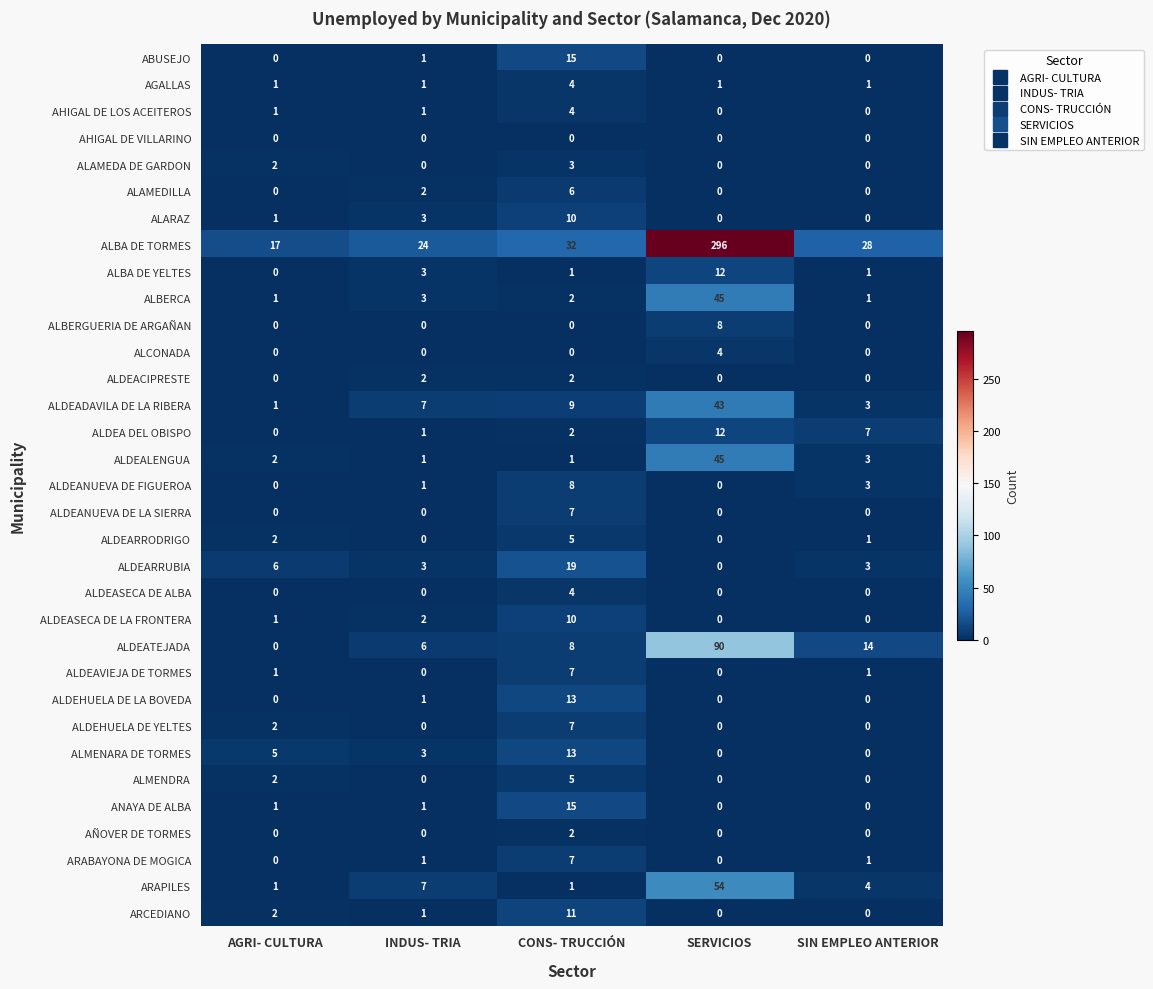

What is the greatest value displayed?

296